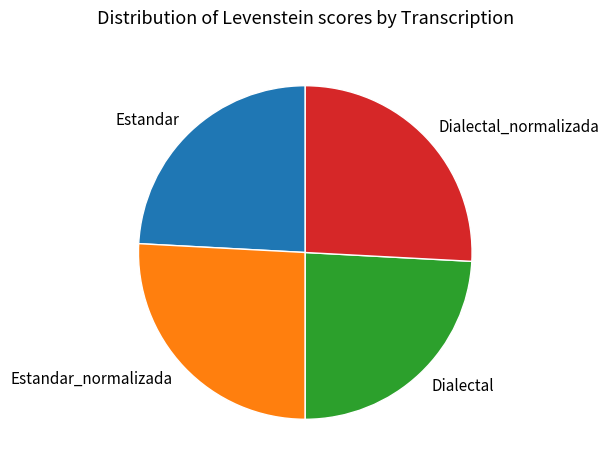

Combined, do Dialectal_normalizada and Estandar_normalizada account for over 50%?

Yes